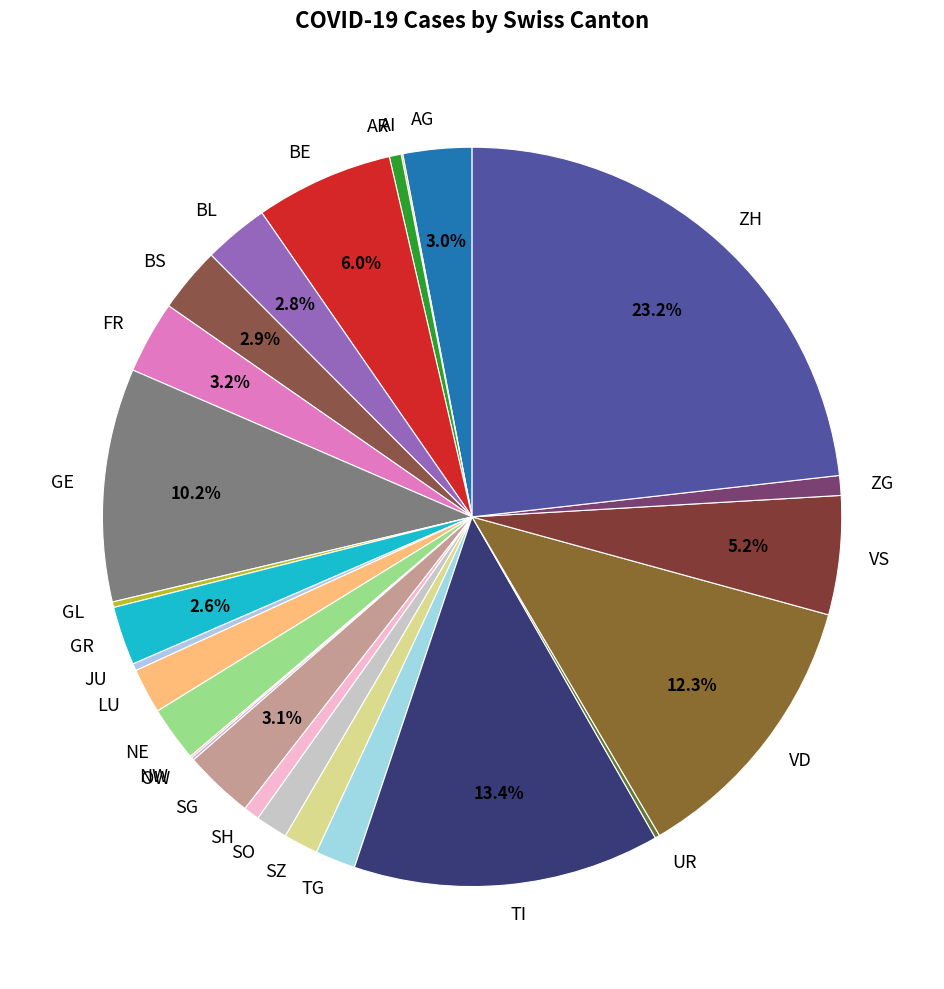

The TG slice represents 2% of the pie. True or false?

True